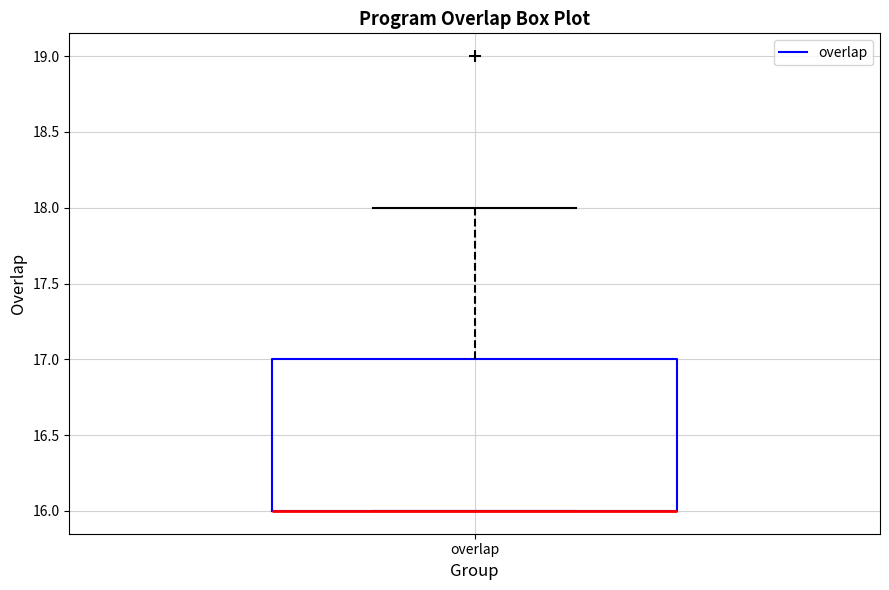

Read this box plot against the y-axis: the position of the median line, the range covered by the box, and the ends of both whiskers. The values are not printed on the chart, so give them approximately, as read against the axis.

median 16 (drawn on the box's lower edge), box 16 to 17, whiskers 16 to 18